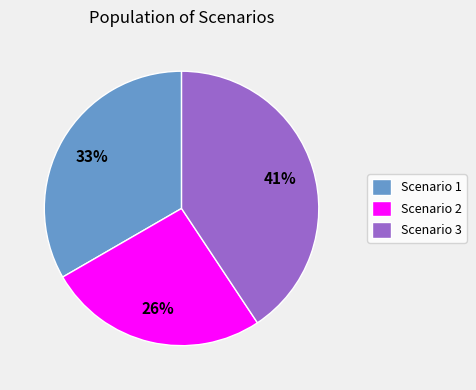

Count the number of slices in the pie.

3